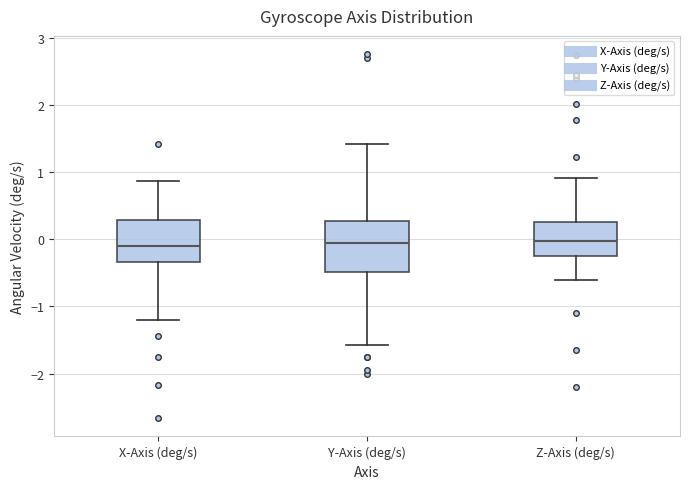

Where is the upper edge of the box for Z-Axis (deg/s) on the y-axis? The values are not printed on the chart, so give them approximately, as read against the axis.

0.3